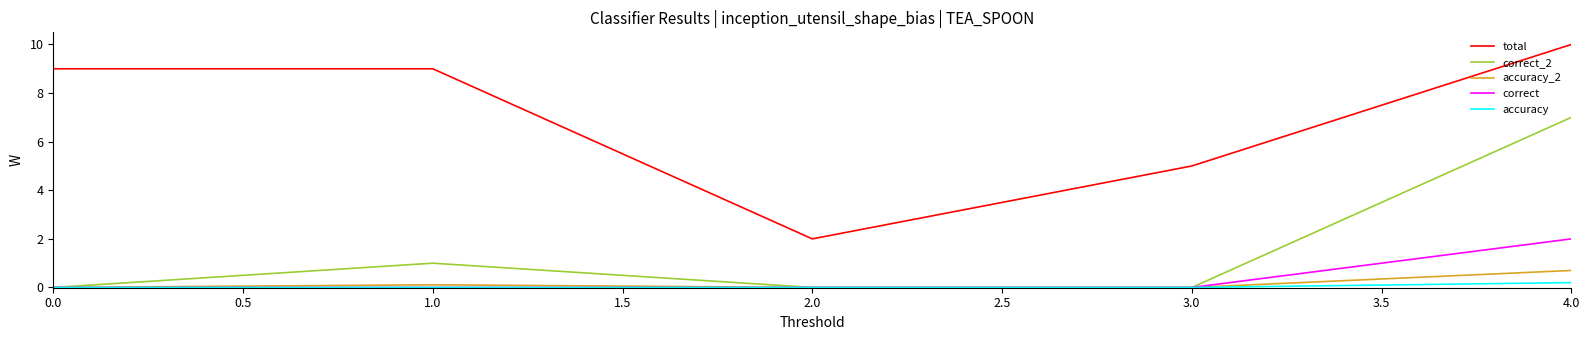

Which series has the widest spread of values?

total